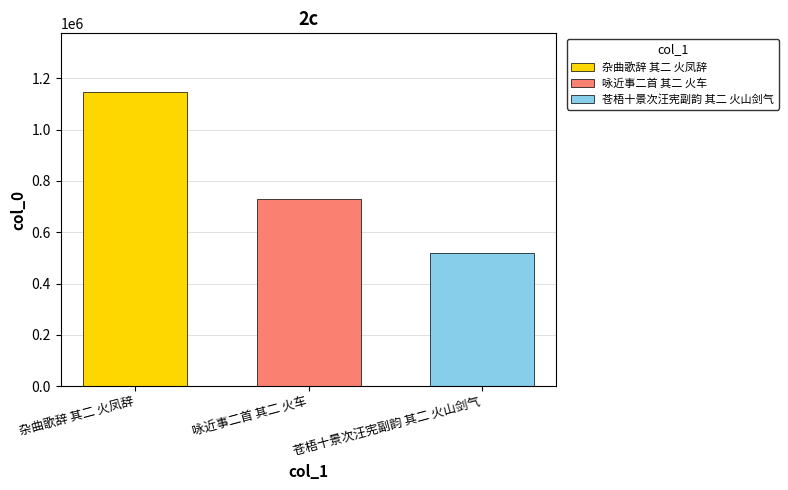

What is the value of the 2nd bar from the left?

730499